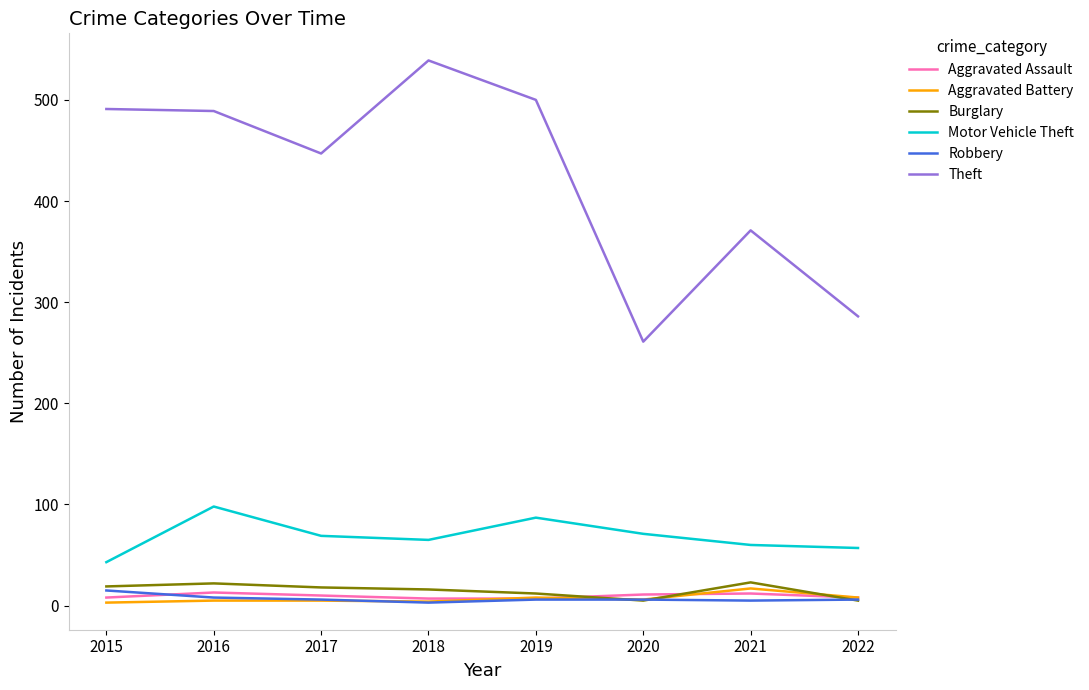

Is it true that Burglary equals 16 at 2018?

True